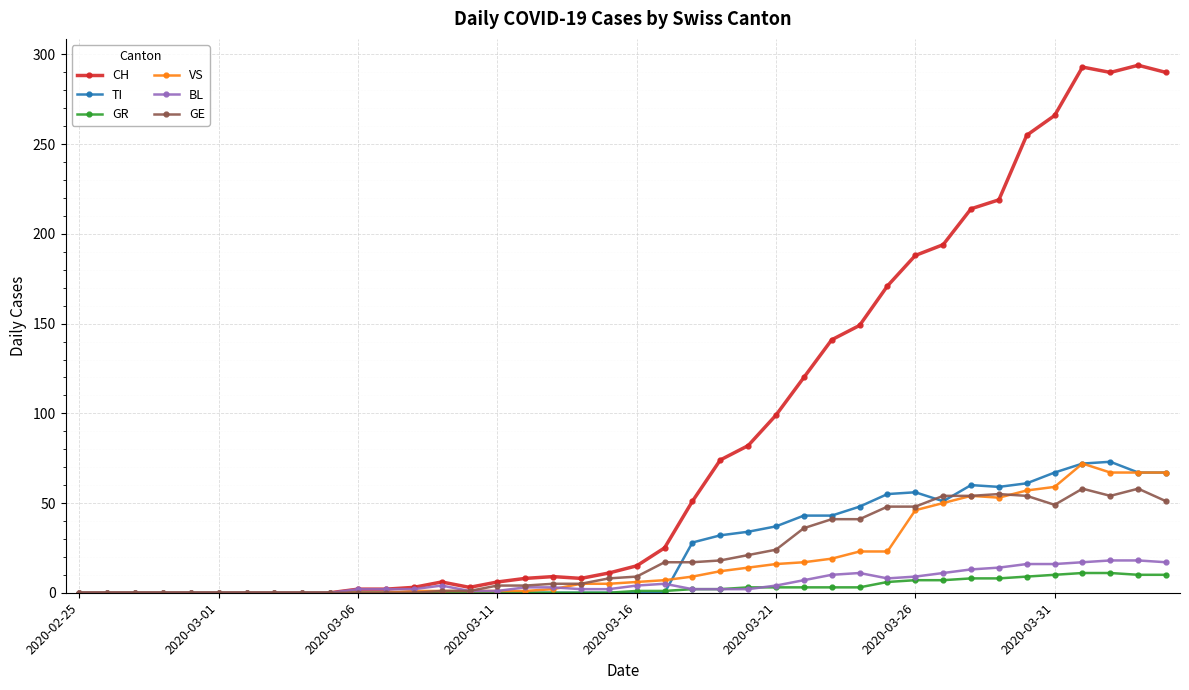

What is the value of the TI point at the 35th from the left?

61